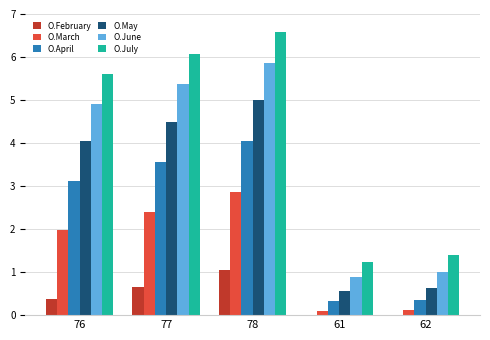

At which category is the sum across all series the highest?

78